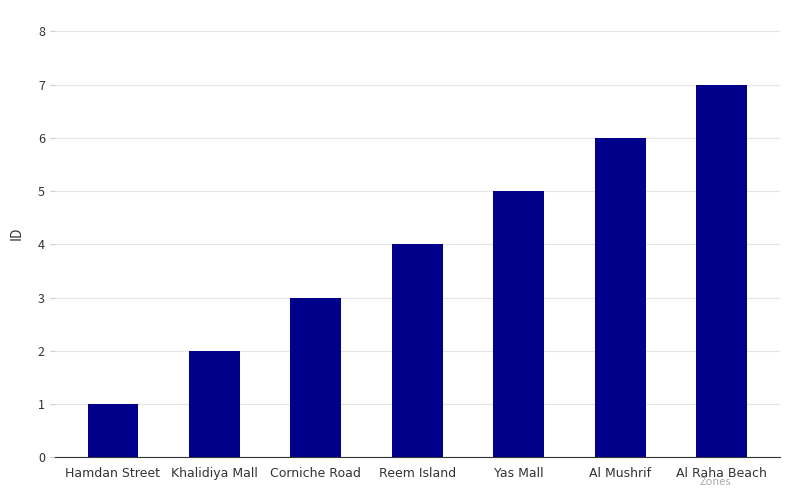

What is the difference between the values at Yas Mall and Al Mushrif?

1